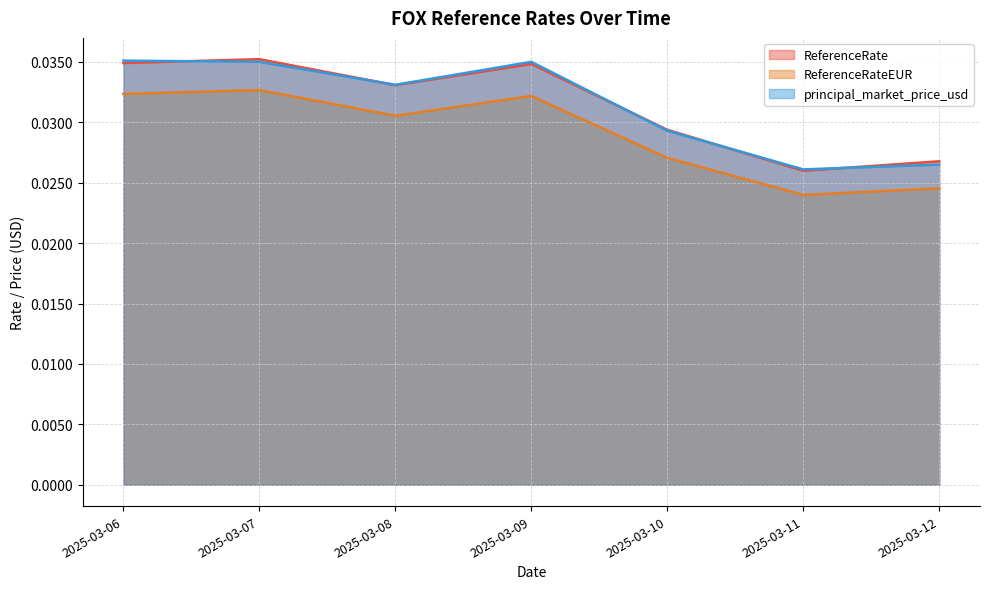

Where is the first local maximum for principal_market_price_usd?

2025-03-09